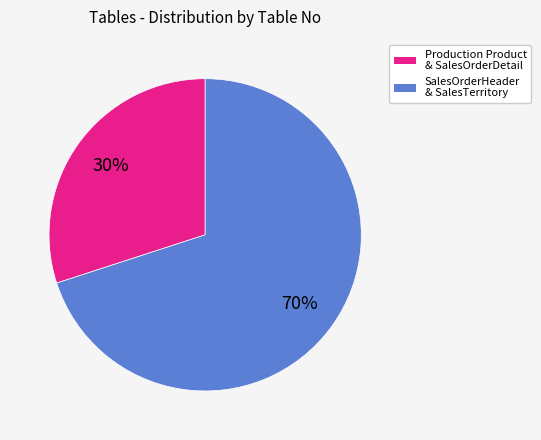

Is there a majority slice in this chart?

Yes